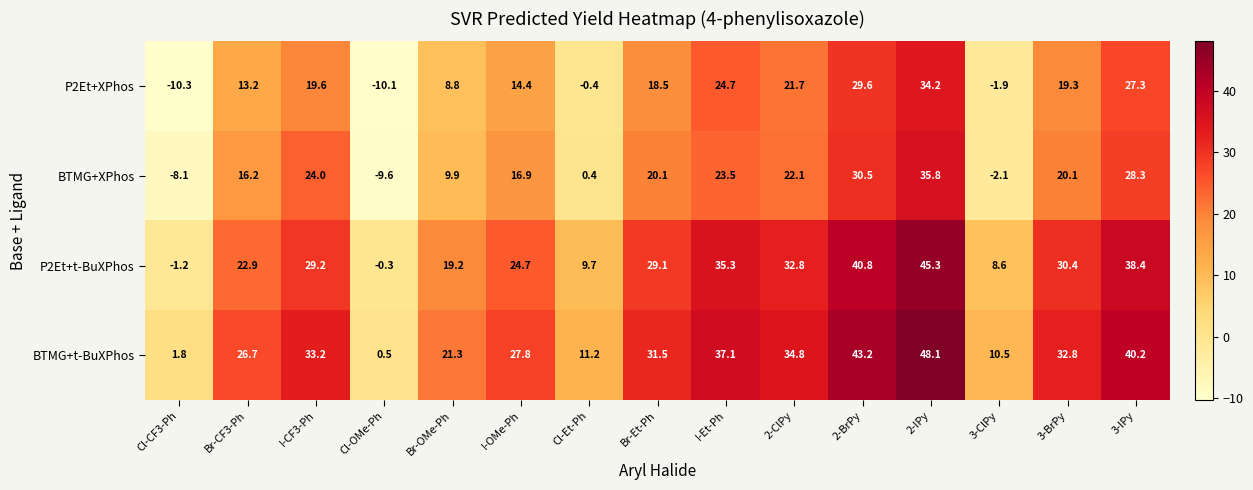

How many series are shown in this chart?

4